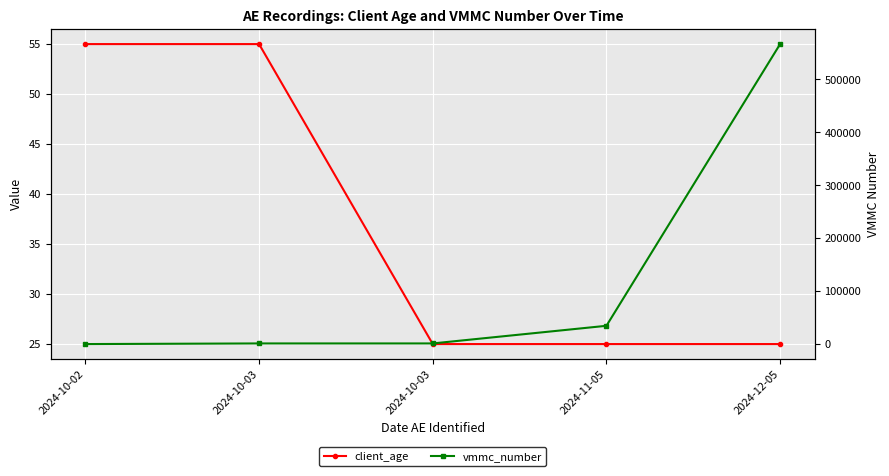

Which series changed the most between 2024-10-03 and 2024-12-05?

vmmc_number